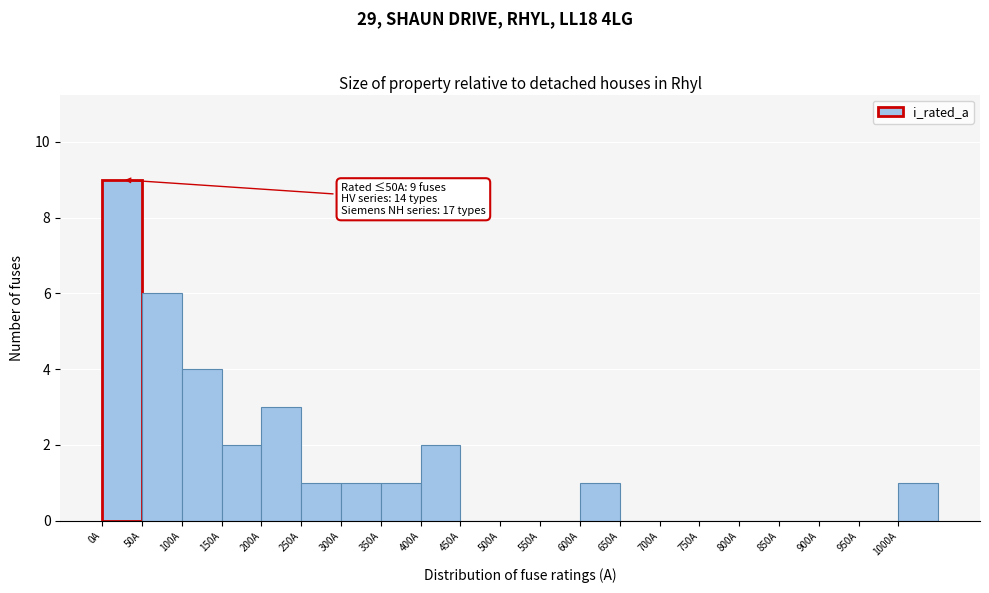

Which range on the x-axis has the tallest bar?

0 to 50